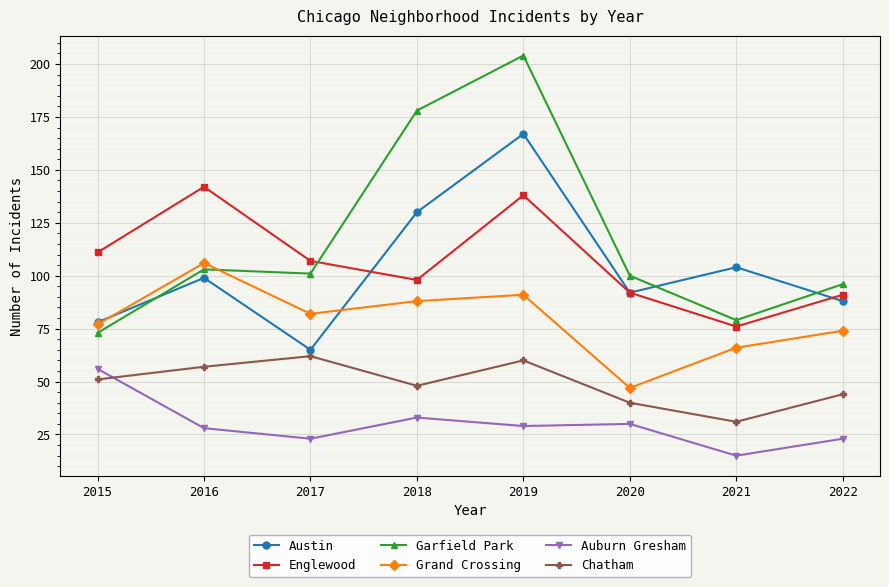

What is the value of the Auburn Gresham point at the 8th from the left?

23